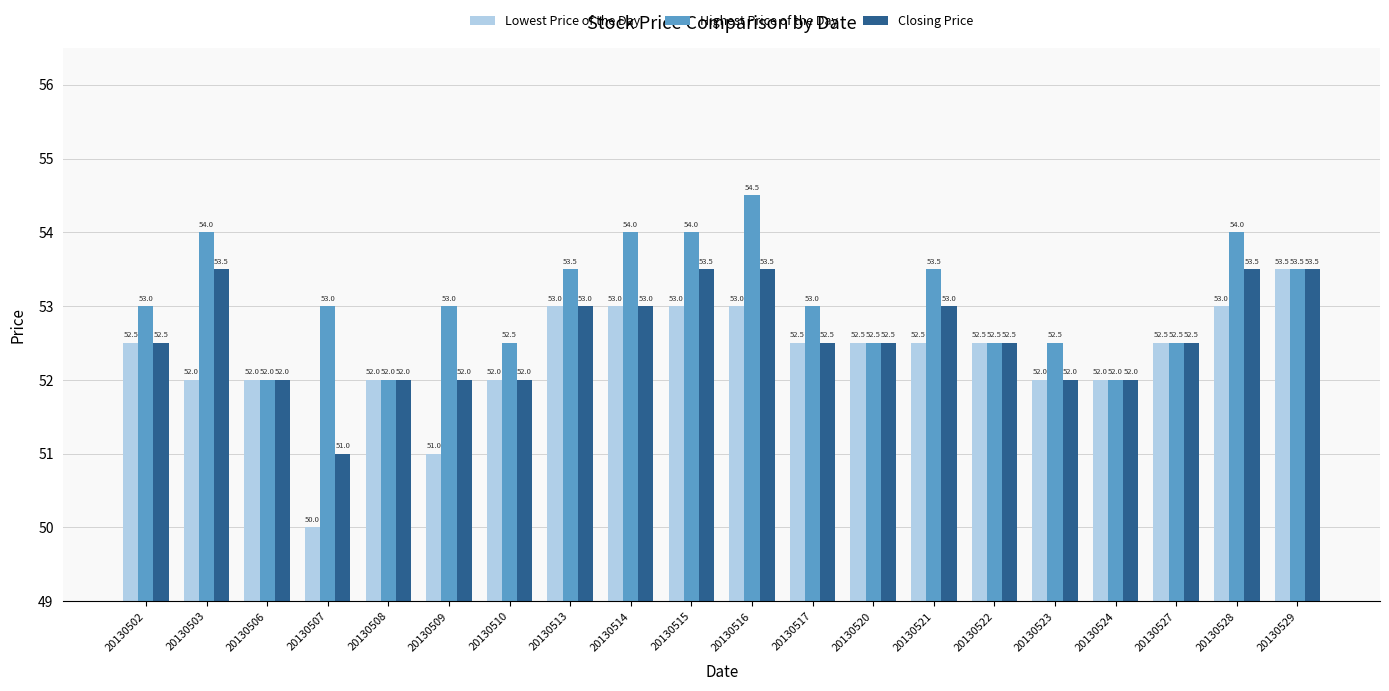

Which series changed the most between 20130503 and 20130524?

Highest Price of the Day